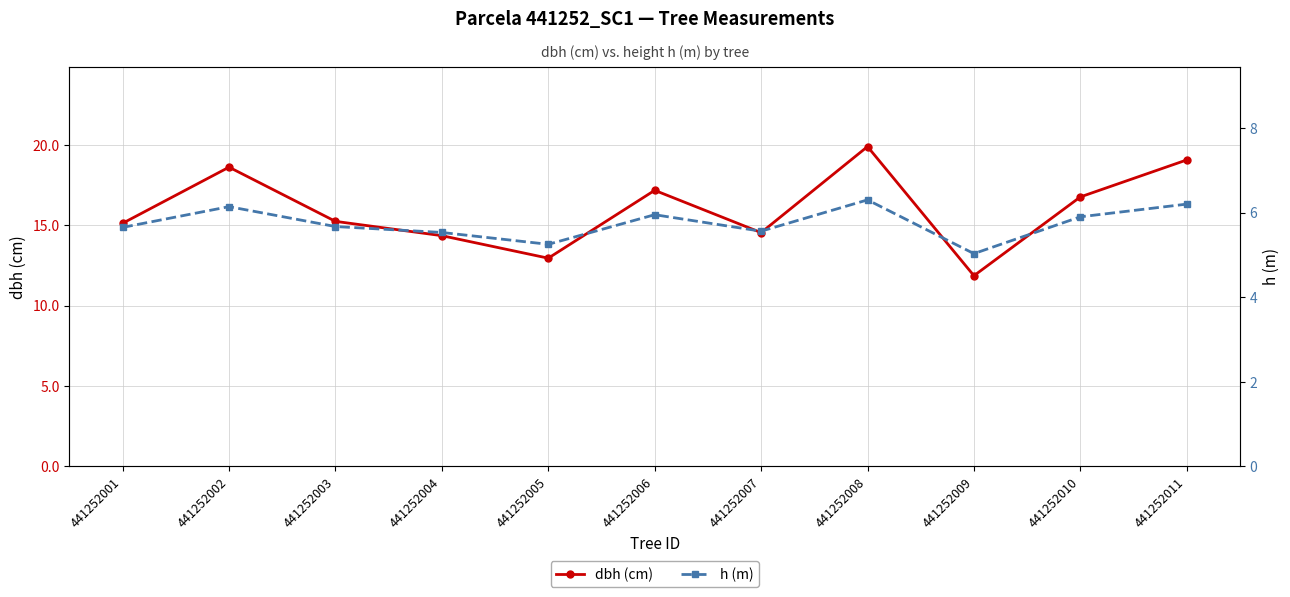

Rank the categories by h (m) value from highest to lowest.

441252008, 441252011, 441252002, 441252006, 441252010, 441252003, 441252001, 441252007, 441252004, 441252005, 441252009